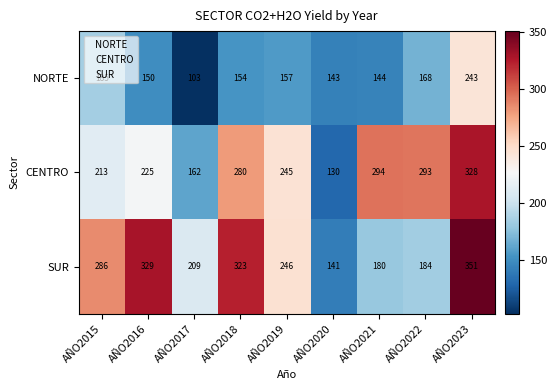

At which category does the chart reach its minimum across all series?

AÑO2017